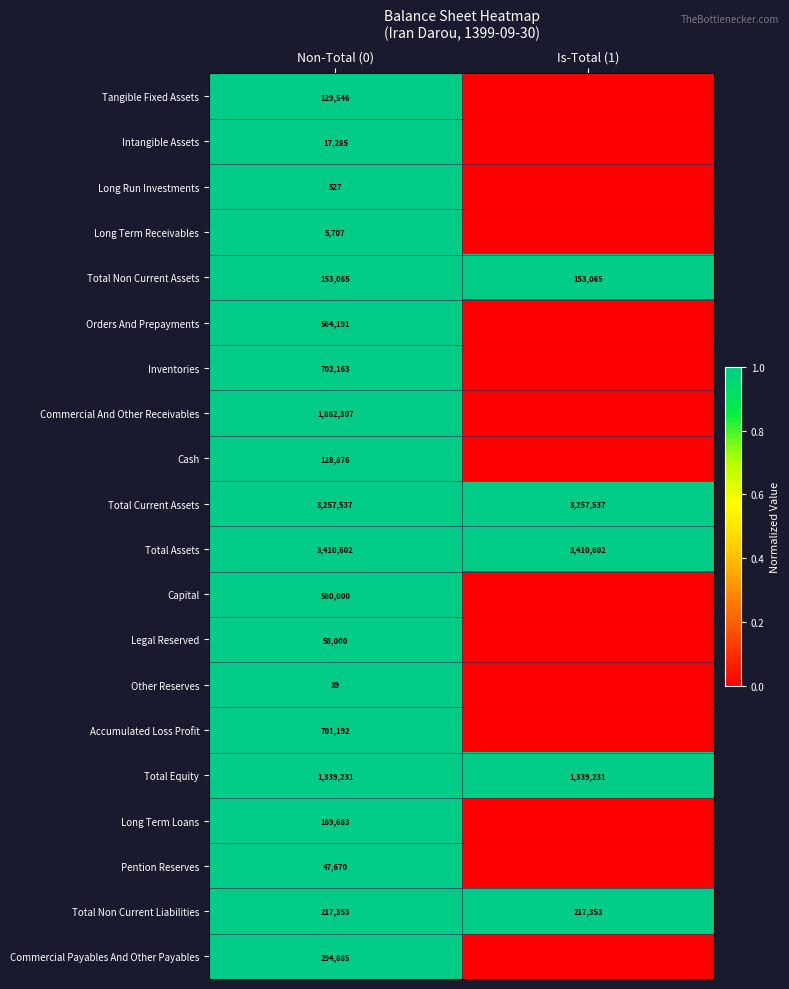

What is the difference between the highest and lowest values at Non-Total (0)?

3410563